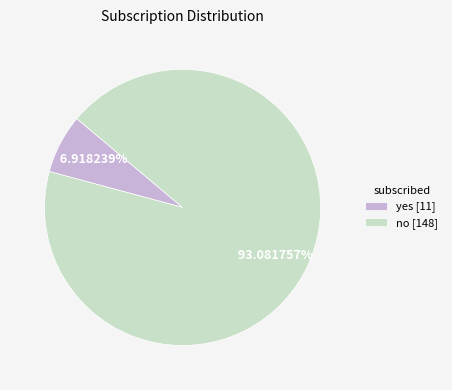

Between no and yes, which is larger?

no